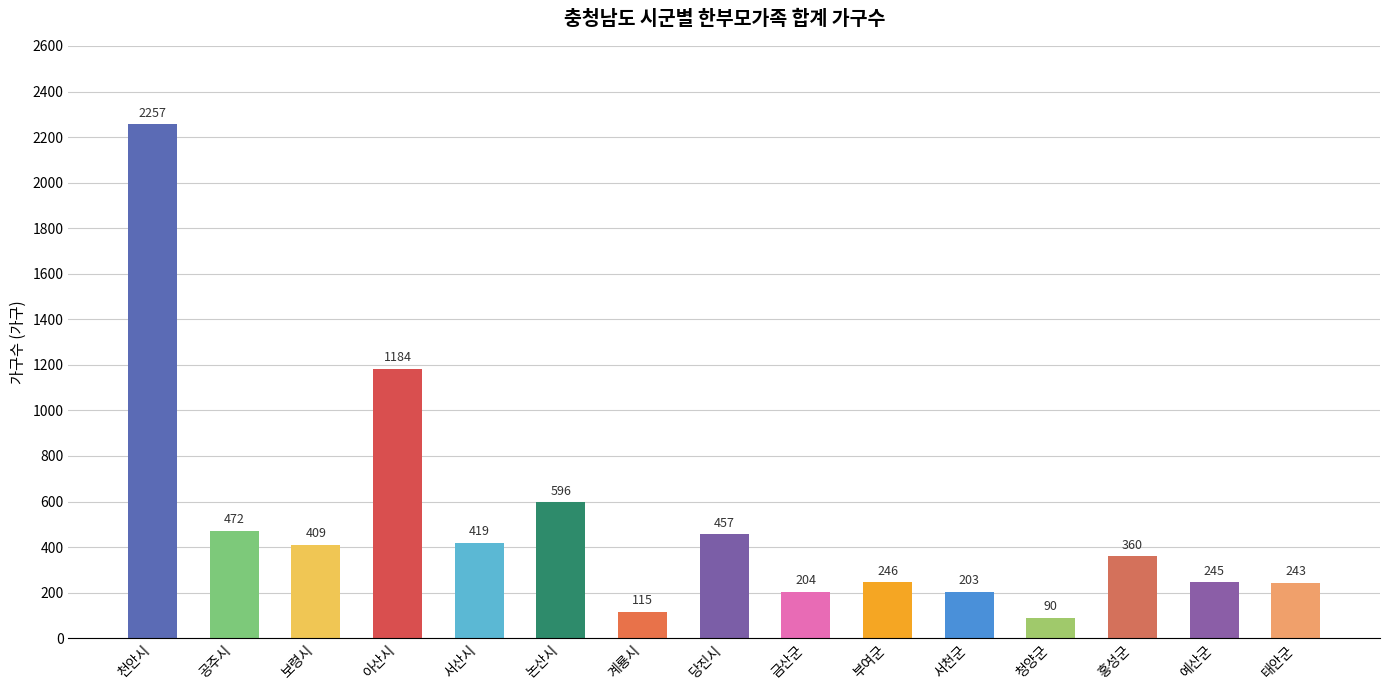

True or false: the data shows 360 at 홍성군.

True